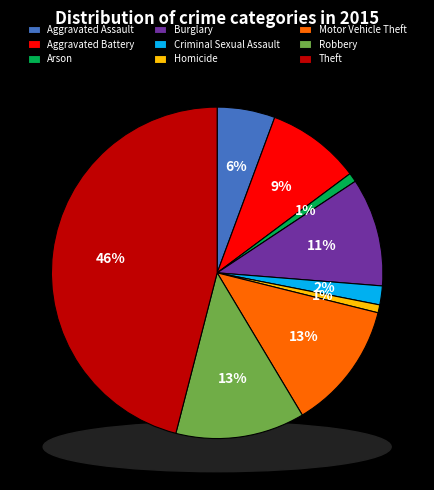

Count the number of slices in the pie.

9